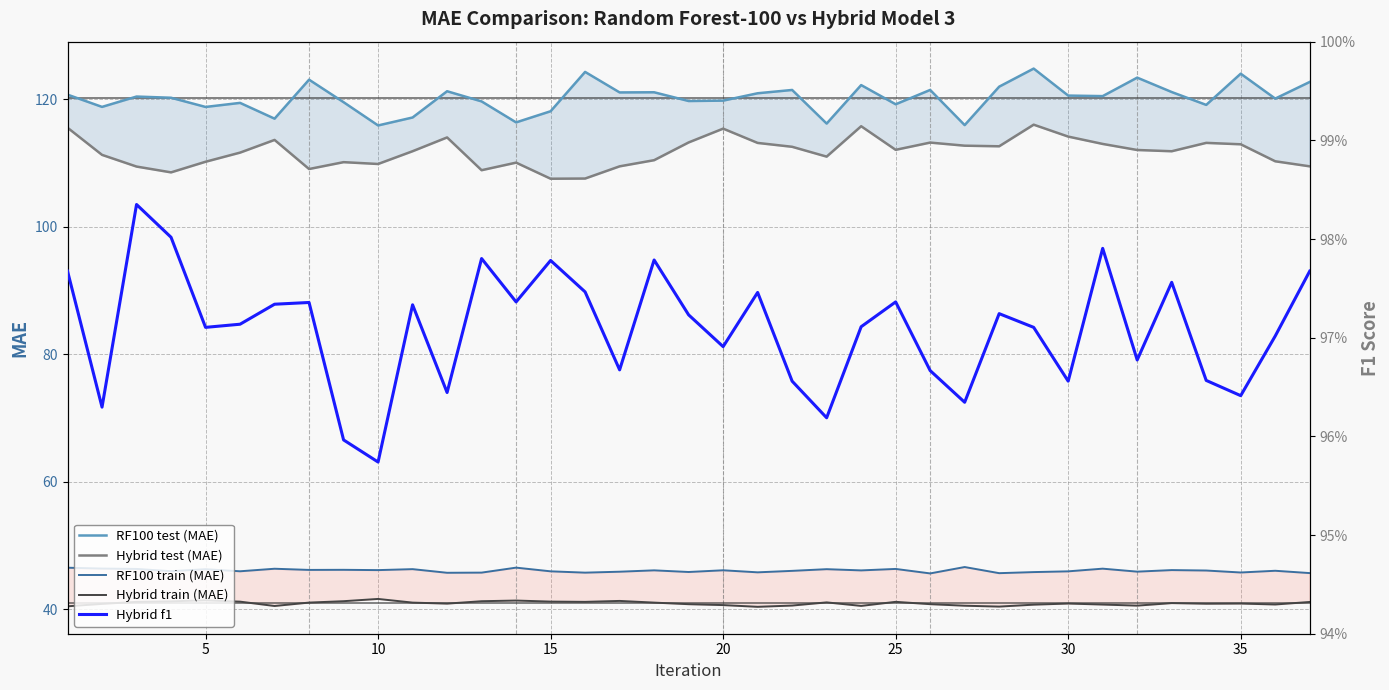

What is the difference between the maximum and second lowest values in the RF100 train (MAE) series?

1.0